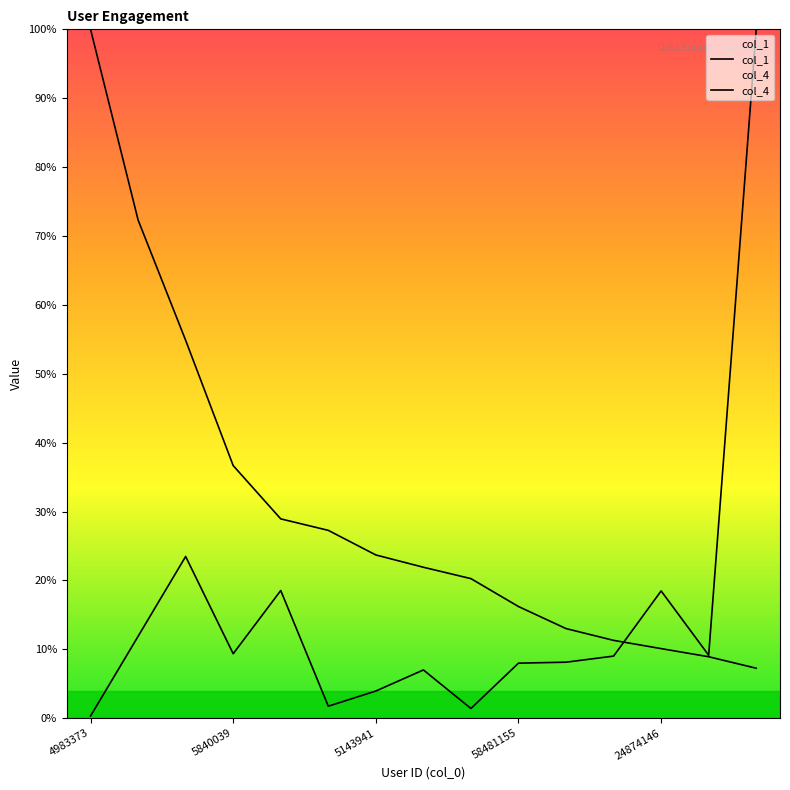

What is the total value across all series at 4983373?

1.0